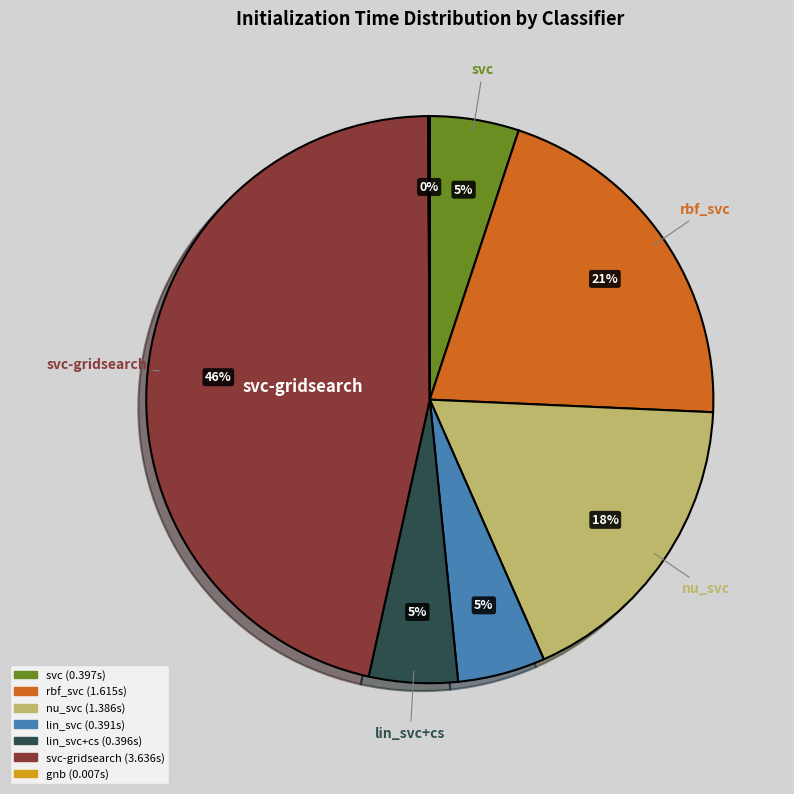

To the nearest percent, what is the difference between the largest and smallest slice percentages?

46%